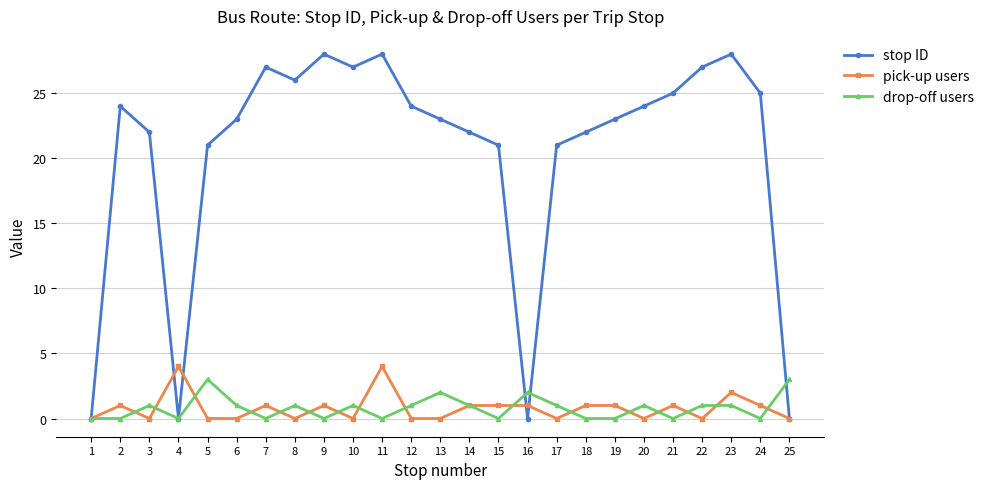

What value does the stop ID series have at 15?

21